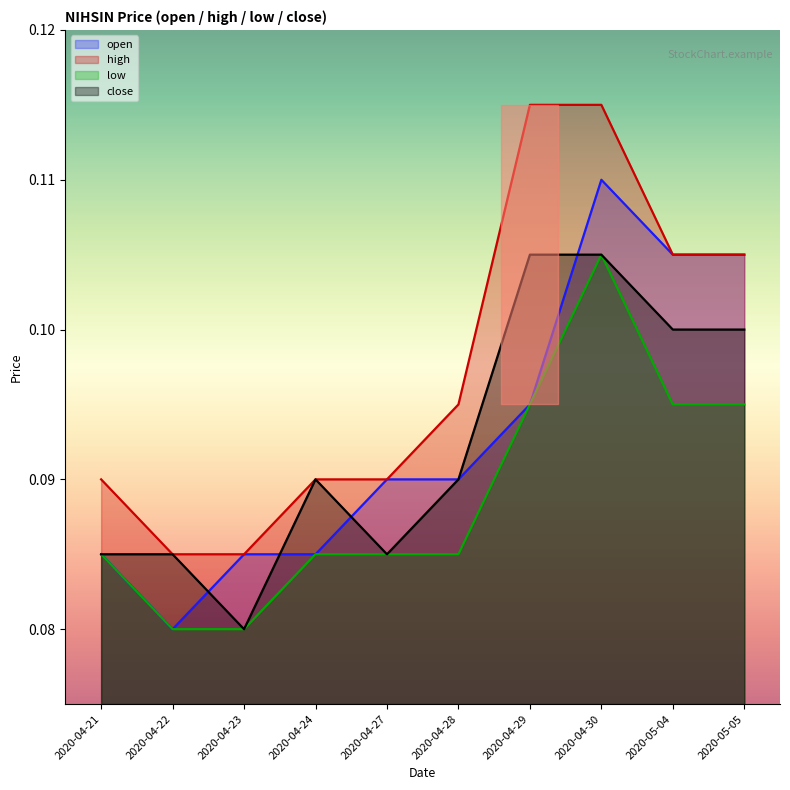

The open series shows 0.2 at 2020-05-05. True or false?

False